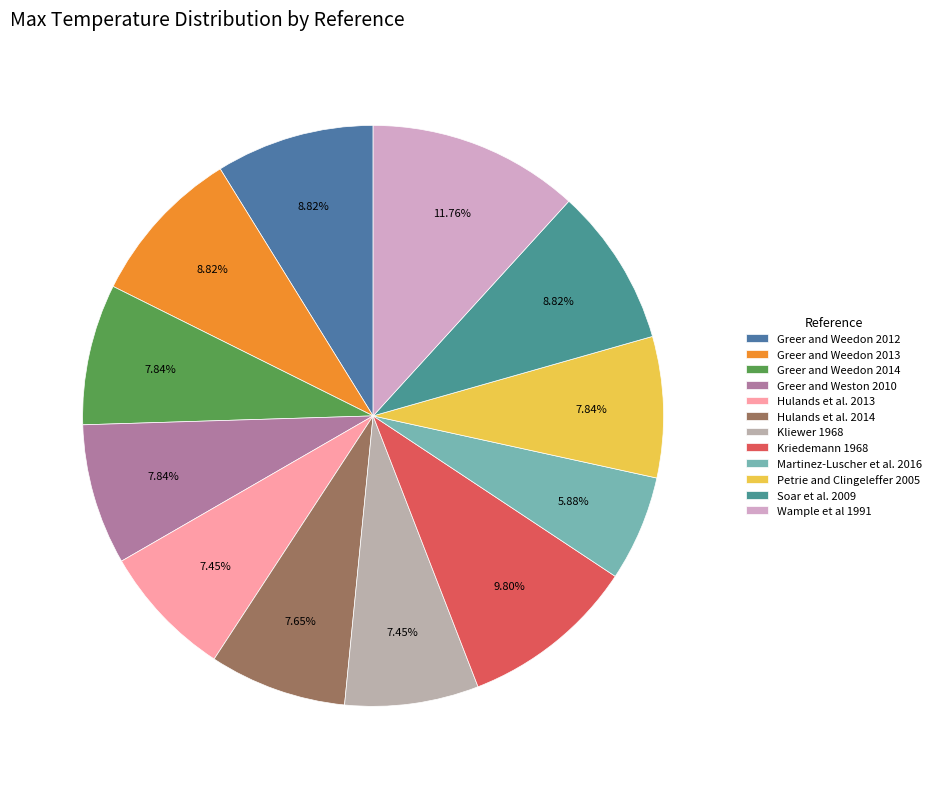

To the nearest percent, what portion does Petrie and Clingeleffer 2005 represent?

8%